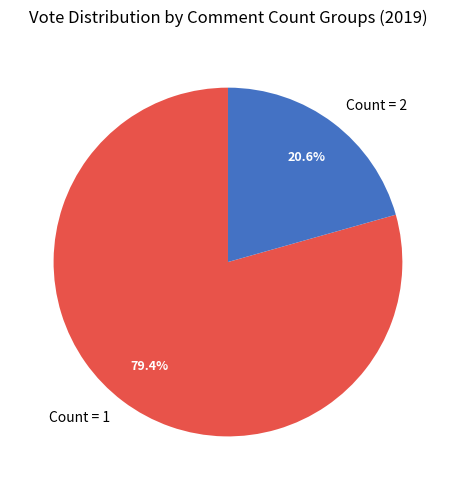

Which slice represents more than half of the pie?

Count = 1